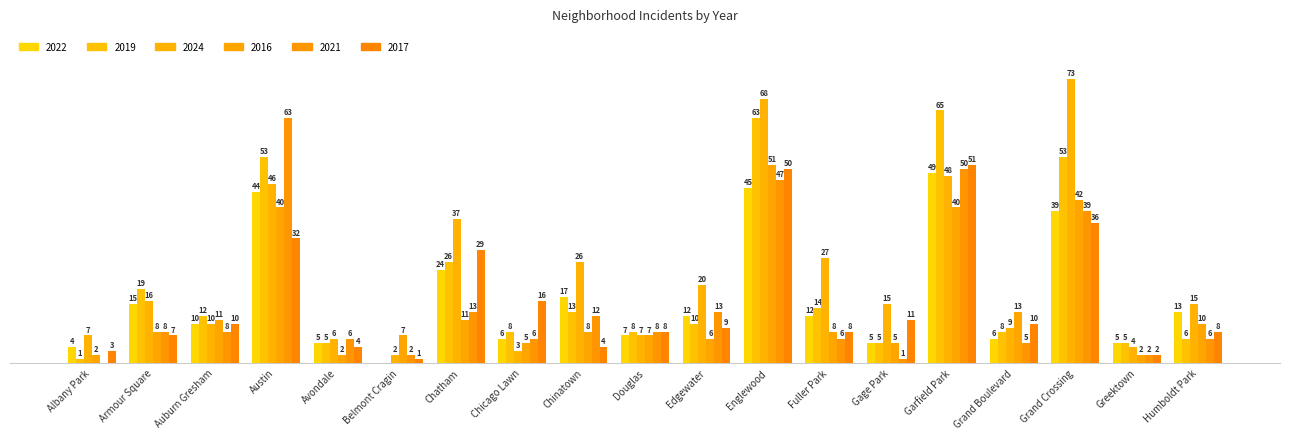

Are the bars horizontal?

No